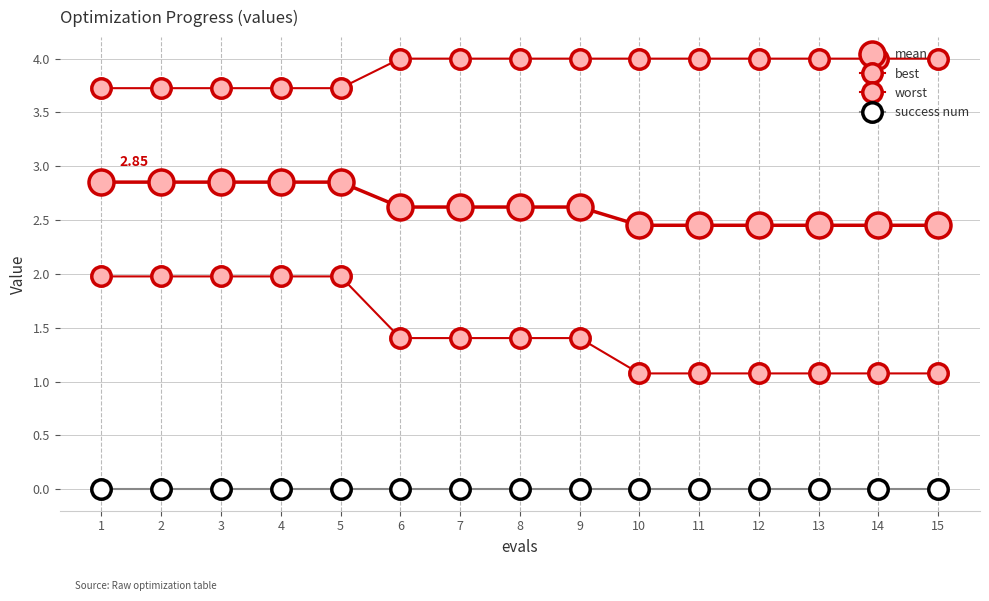

What is the difference between the highest and lowest values at 6?

4.0